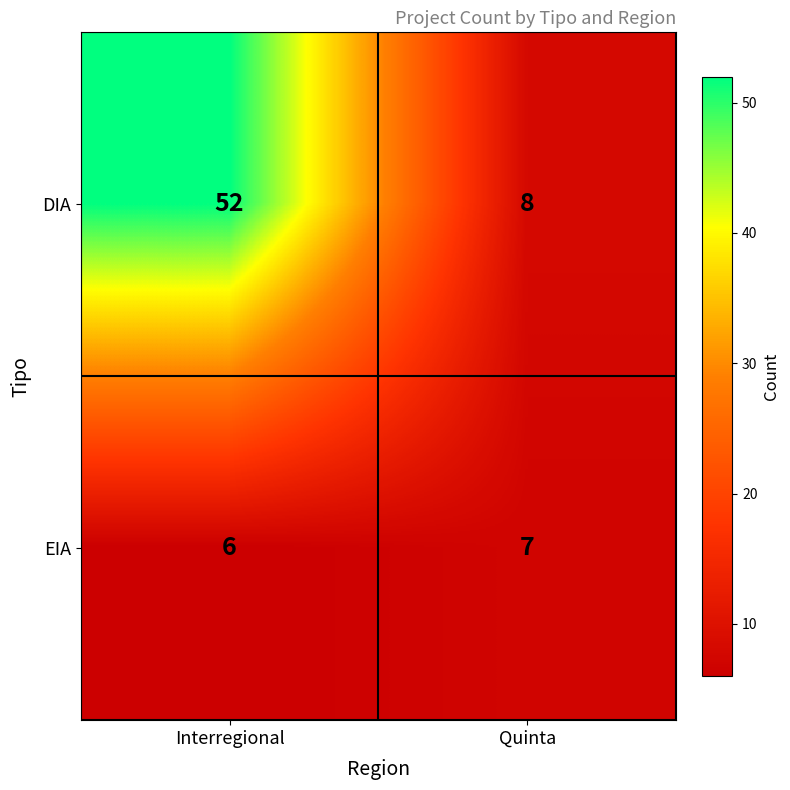

Reading left to right, what are all the values shown in this chart?

DIA: 52	8
EIA: 6	7